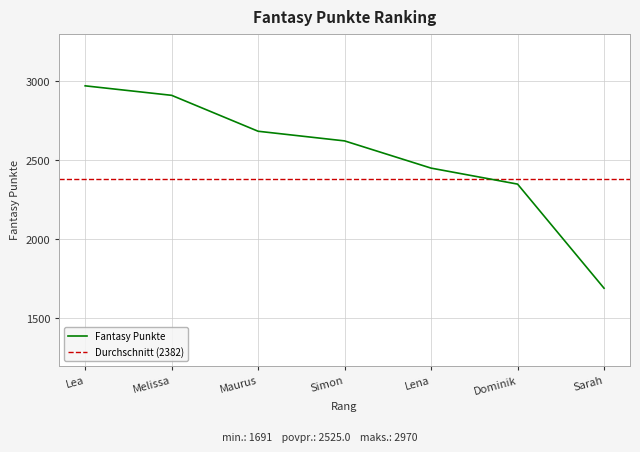

Rank the categories by value from highest to lowest.

Lea, Melissa, Maurus, Simon, Lena, Dominik, Sarah